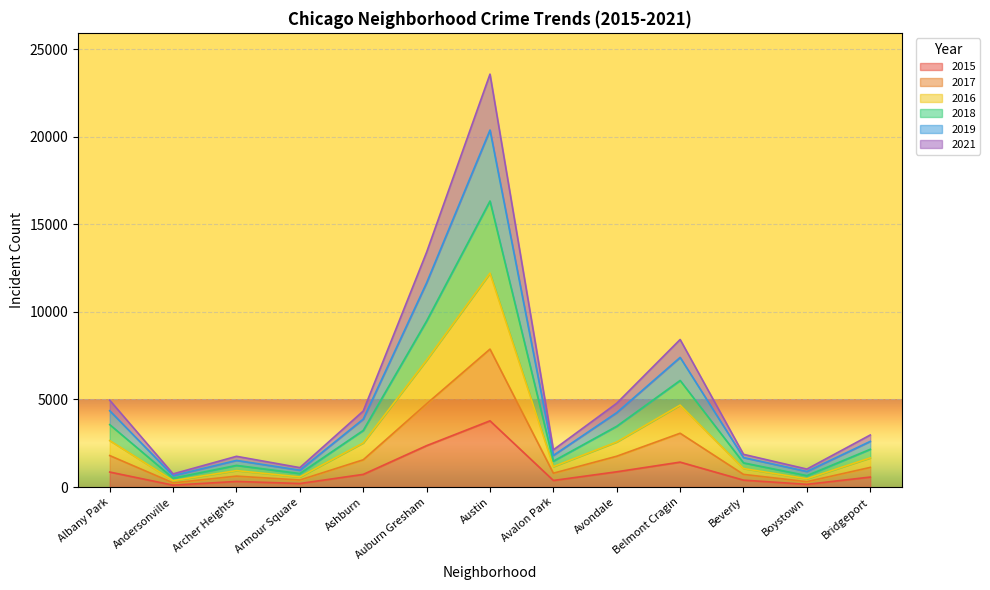

How many interior local peaks does the 2018 series have?

3